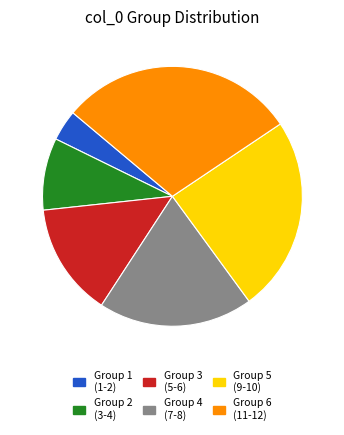

Is the sum of Group 6 (11-12) and Group 5 (9-10) greater than half?

Yes